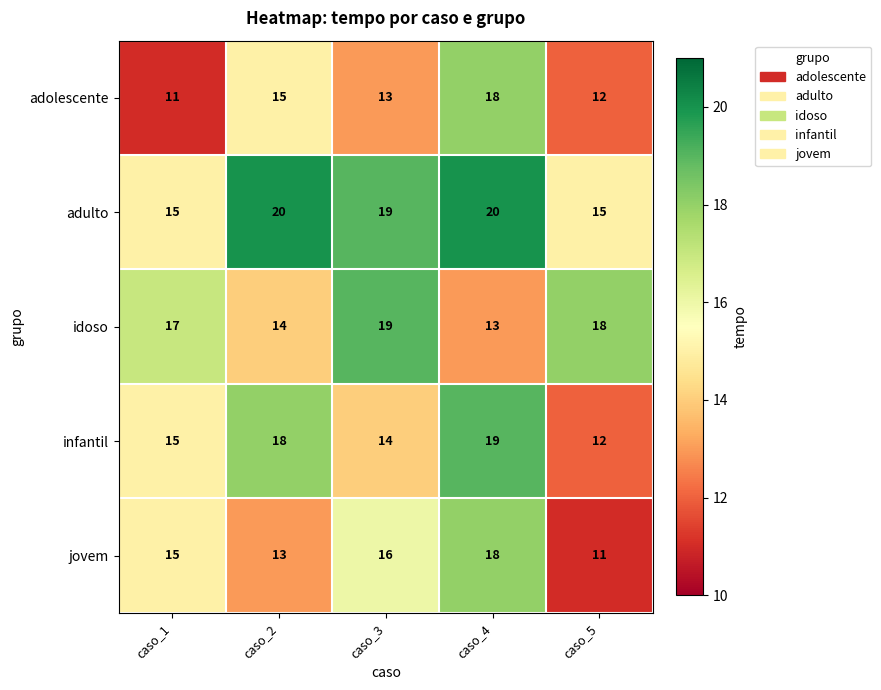

Reading left to right, transcribe all the data shown in this chart.

adolescente: caso_1=11	caso_2=15	caso_3=13	caso_4=18	caso_5=12
adulto: caso_1=15	caso_2=20	caso_3=19	caso_4=20	caso_5=15
idoso: caso_1=17	caso_2=14	caso_3=19	caso_4=13	caso_5=18
infantil: caso_1=15	caso_2=18	caso_3=14	caso_4=19	caso_5=12
jovem: caso_1=15	caso_2=13	caso_3=16	caso_4=18	caso_5=11